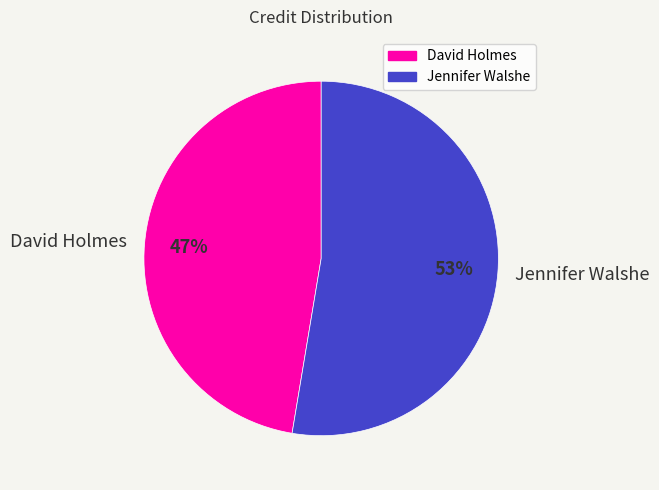

Which has a higher value, Jennifer Walshe or David Holmes?

Jennifer Walshe